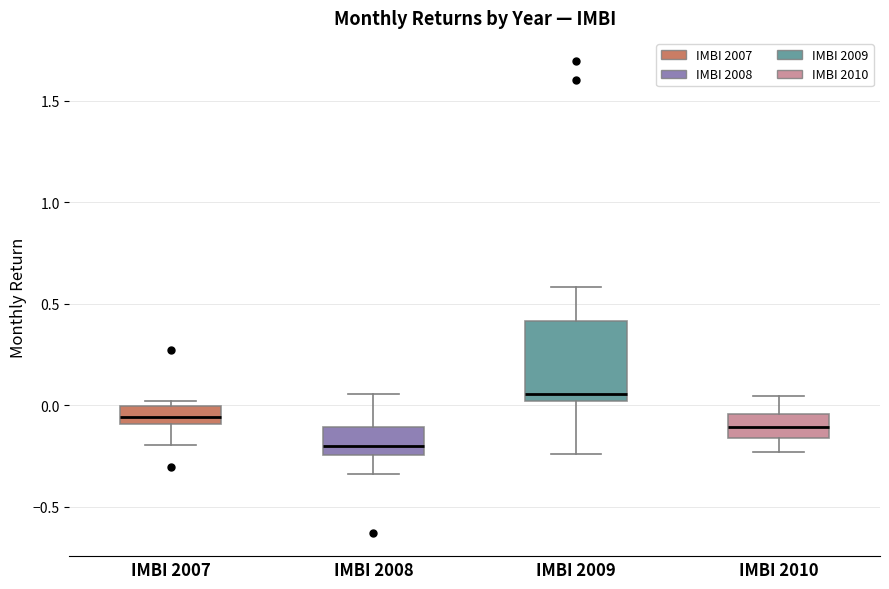

Which box has the highest median line?

IMBI 2009